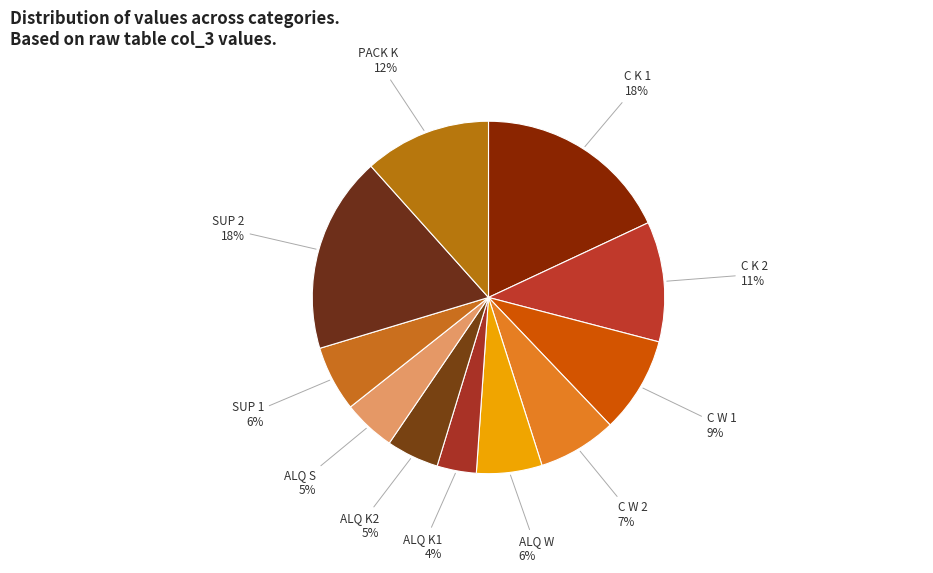

Combined, do SUP 2 and ALQ K2 account for over 50%?

No